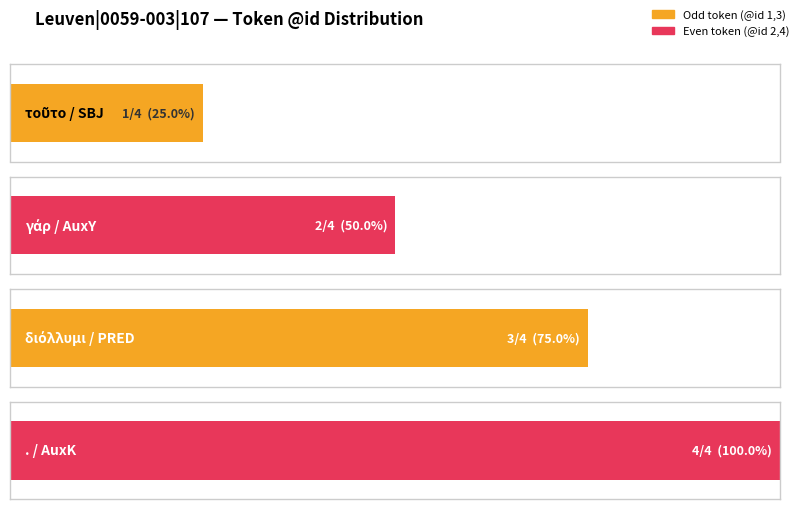

True or false: @relation has a value of 1 at τοῦτο / SBJ.

False